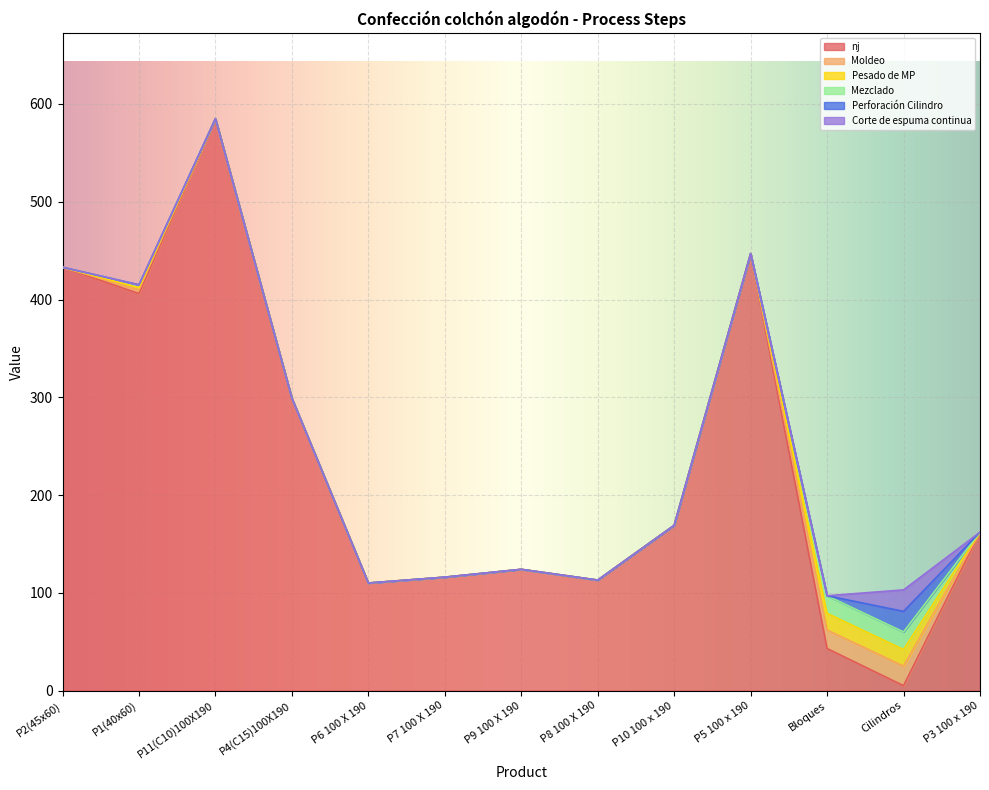

What is the average value of the Pesado de MP series?

3